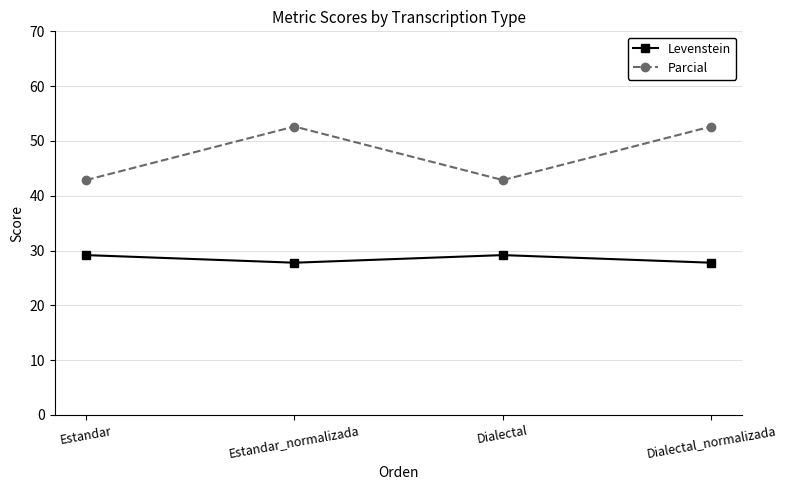

What is the value of the Levenstein point at the 2nd from the left?

27.8